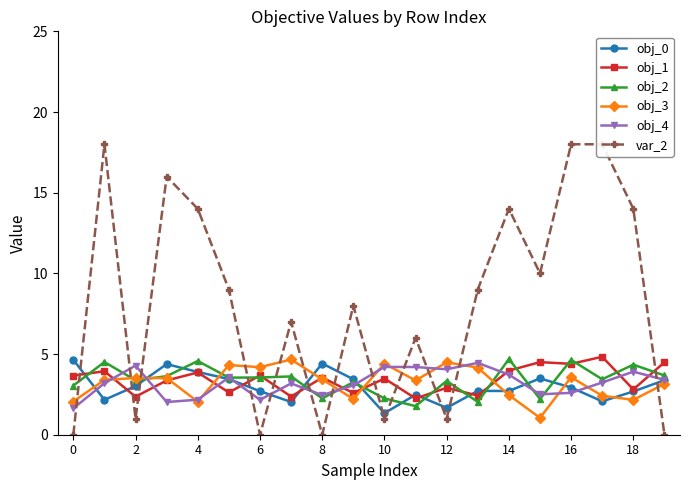

Which series has the largest total across all categories?

var_2